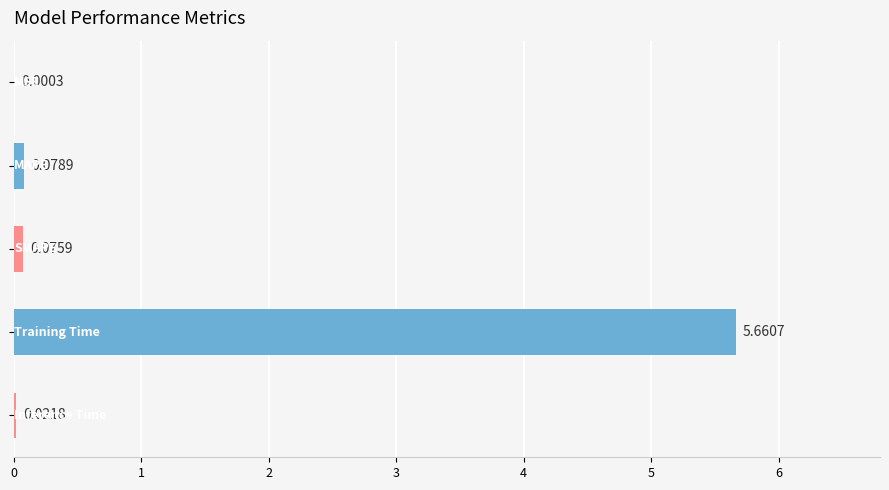

What is the sum of all values?

5.8